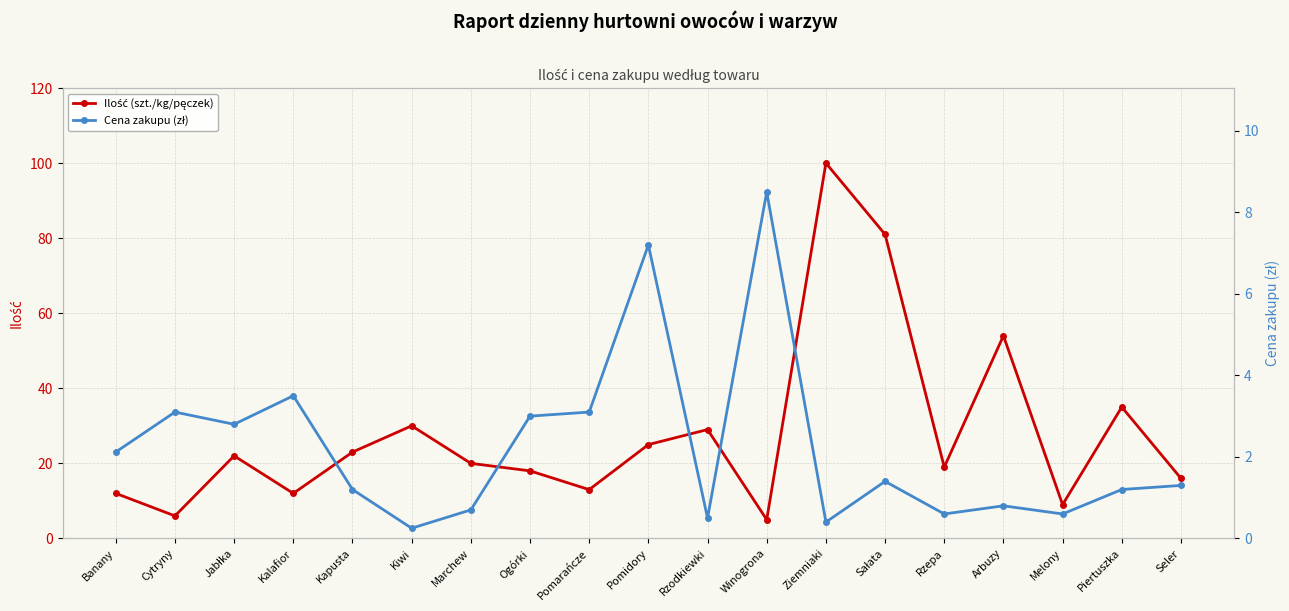

What is the average value of the Ilość (szt./kg/pęczek) series?

27.8